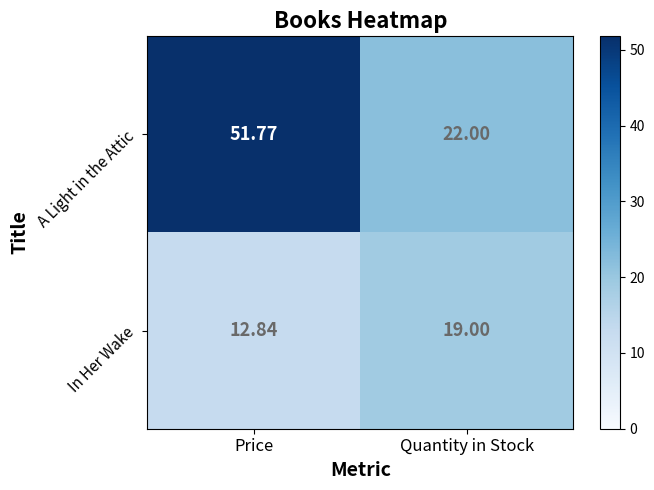

At which category is the sum across all series the highest?

Price